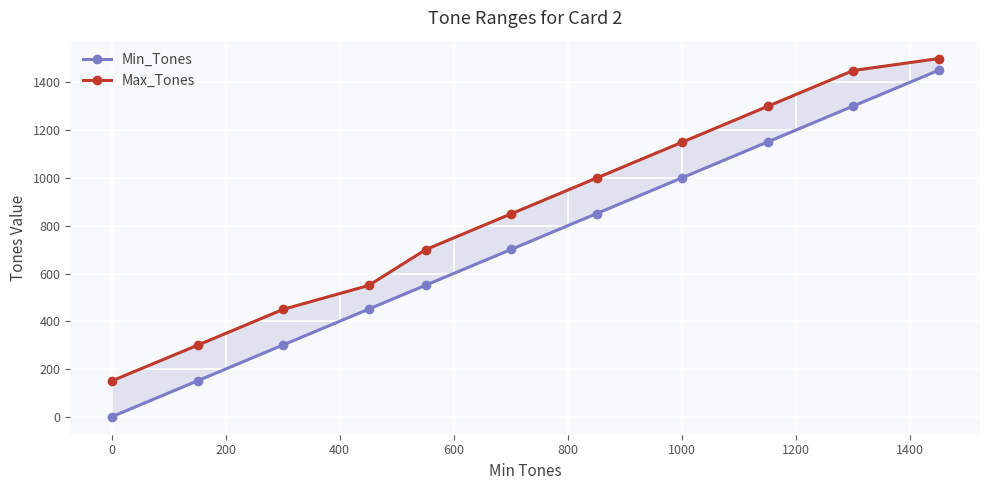

What is the difference between the second highest and second lowest values in the Max_Tones series?

1150